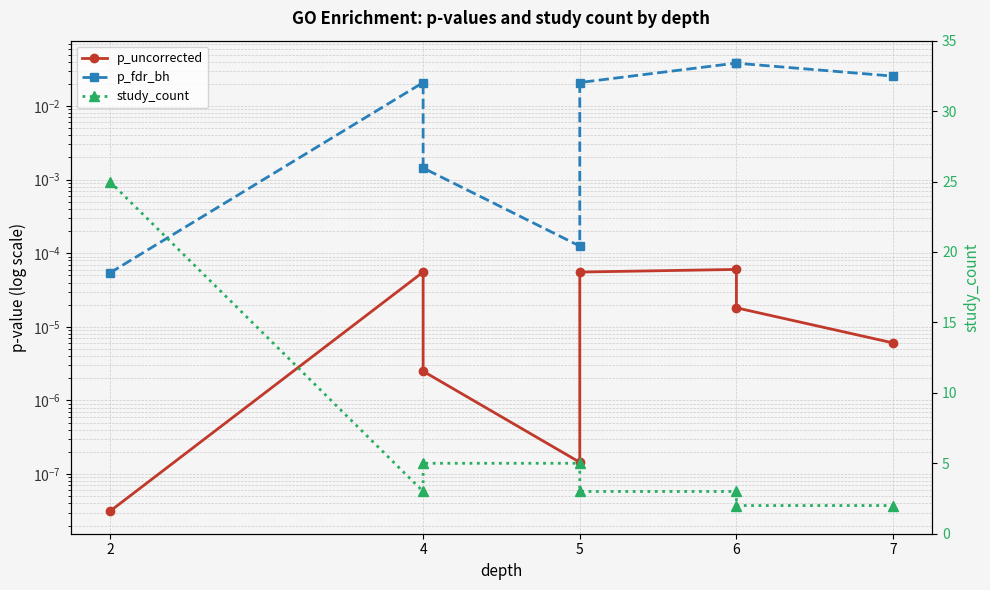

Which series changed the most between 5 and 6?

study_count